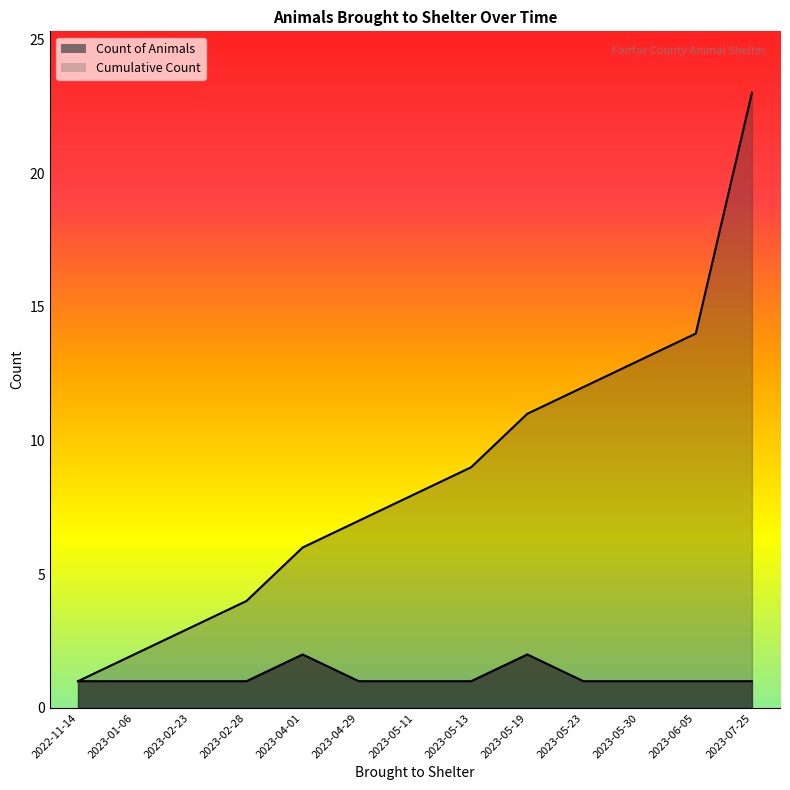

Reading left to right, extract all data points from this chart.

Count of Animals: 2022-11-14=1	2023-01-06=1	2023-02-23=1	2023-02-28=1	2023-04-01=2	2023-04-29=1	2023-05-11=1	2023-05-13=1	2023-05-19=2	2023-05-23=1	2023-05-30=1	2023-06-05=1	2023-07-25=1
Cumulative Count: 2022-11-14=1	2023-01-06=2	2023-02-23=3	2023-02-28=4	2023-04-01=6	2023-04-29=7	2023-05-11=8	2023-05-13=9	2023-05-19=11	2023-05-23=12	2023-05-30=13	2023-06-05=14	2023-07-25=23